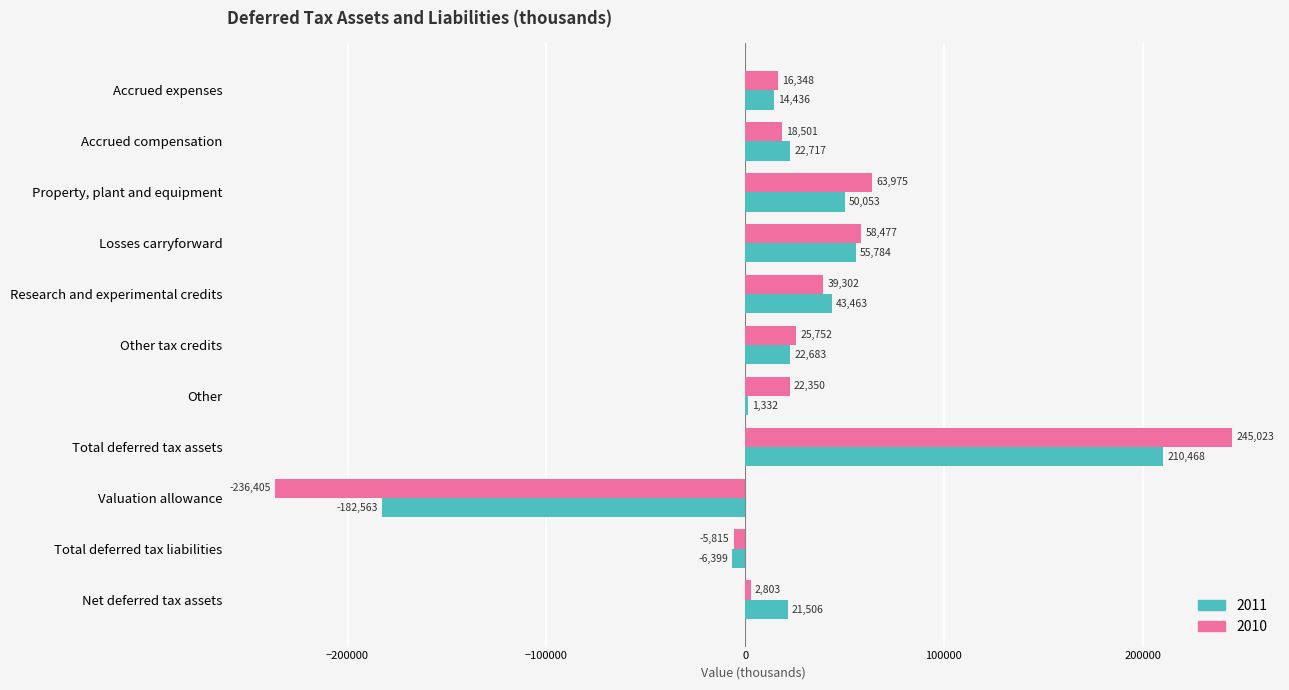

Which series has the widest spread of values?

2010